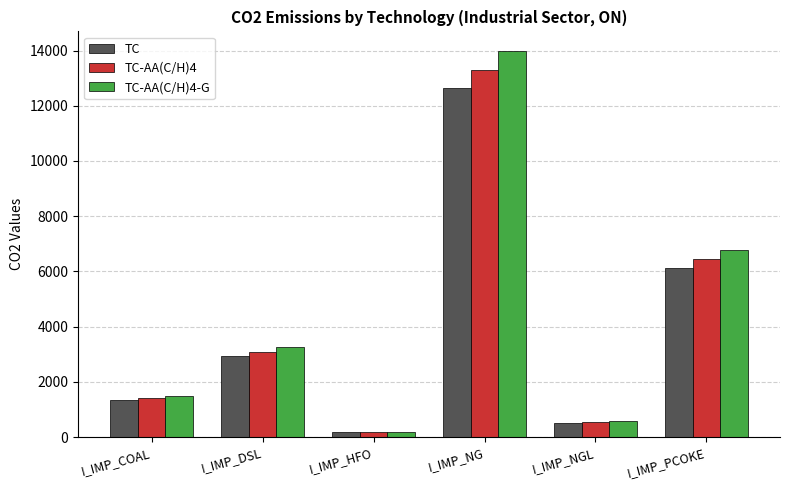

What is the approximate value of TC-AA(C/H)4-G at I_IMP_HFO?

184.4